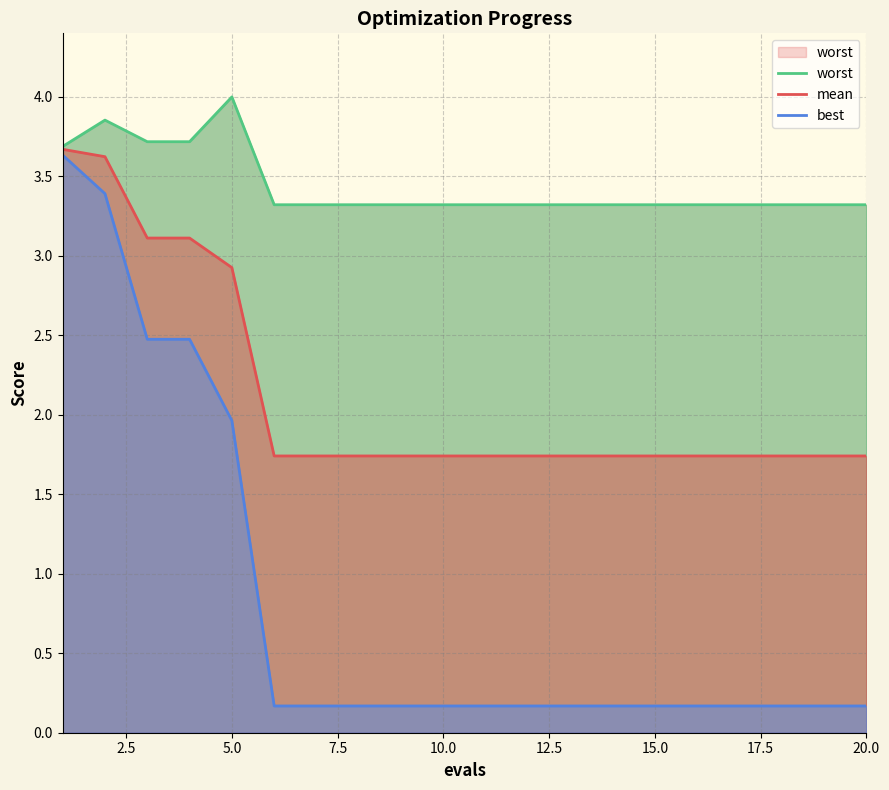

What is the total value across all series at 15.0?

5.2